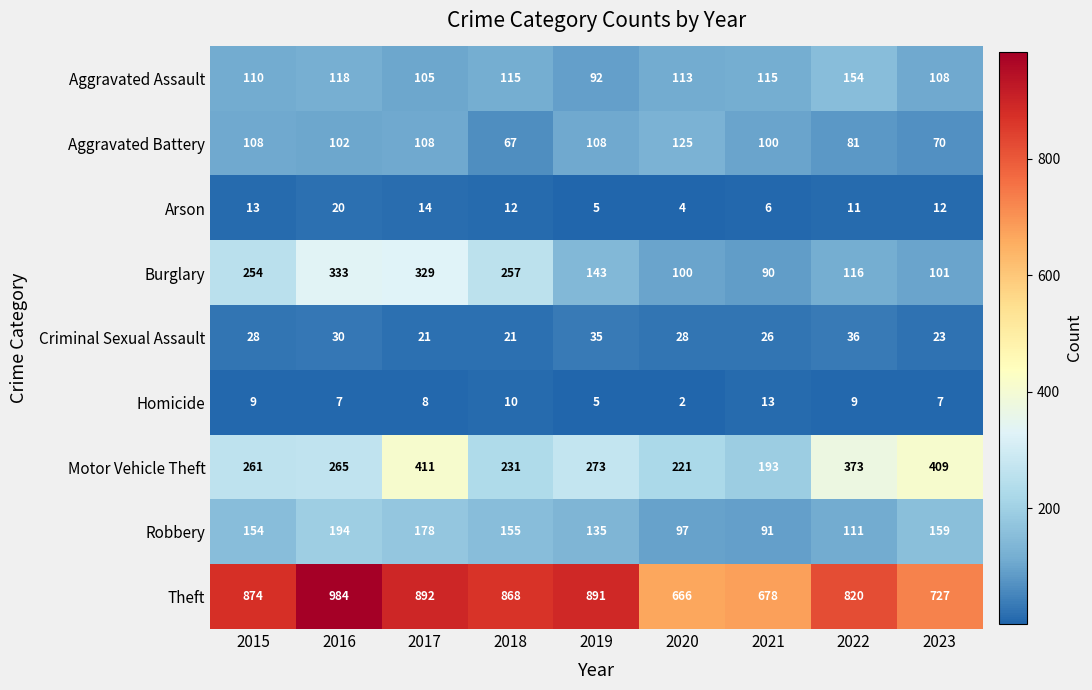

What is the approximate value of Homicide at 2017?

8